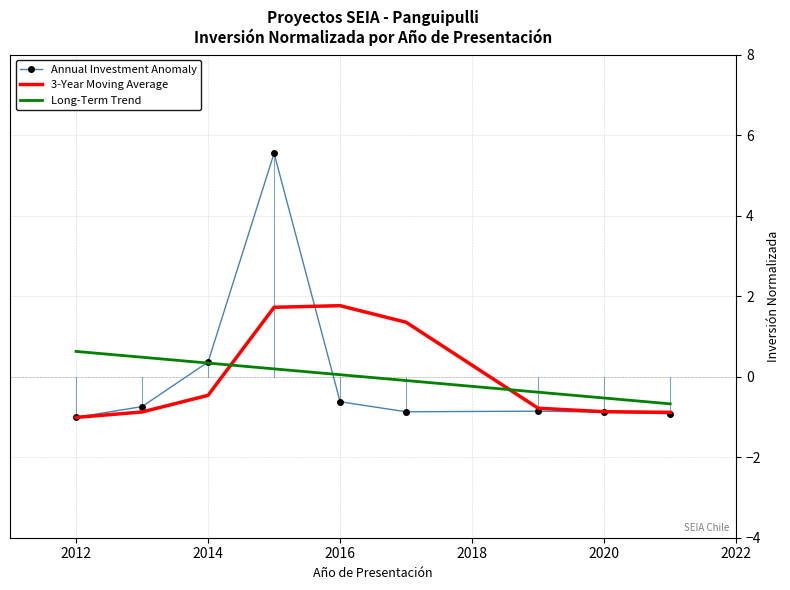

What is the minimum value shown in the chart?

-1.0